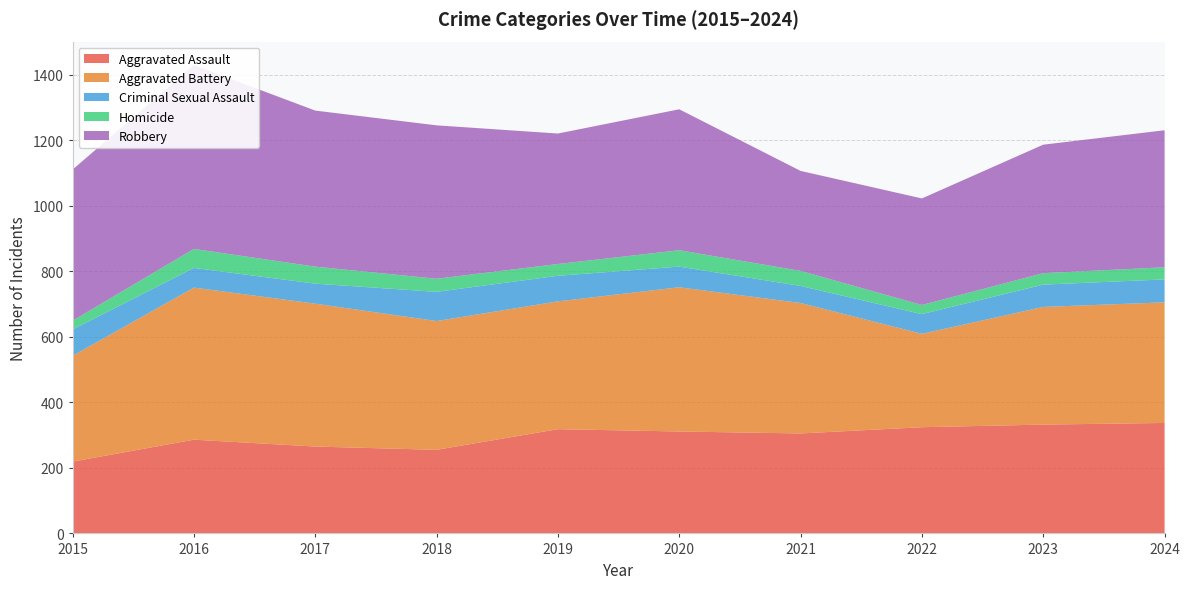

Reading right to left, what are all the values shown in this chart?

Aggravated Assault: 2024=337	2023=332	2022=324	2021=305	2020=311	2019=318	2018=255	2017=265	2016=286	2015=219
Aggravated Battery: 2024=368	2023=359	2022=285	2021=398	2020=440	2019=390	2018=393	2017=436	2016=464	2015=323
Criminal Sexual Assault: 2024=70	2023=68	2022=60	2021=52	2020=63	2019=78	2018=89	2017=61	2016=60	2015=80
Homicide: 2024=37	2023=35	2022=28	2021=46	2020=50	2019=36	2018=40	2017=52	2016=58	2015=27
Robbery: 2024=418	2023=392	2022=325	2021=305	2020=430	2019=398	2018=468	2017=476	2016=561	2015=461